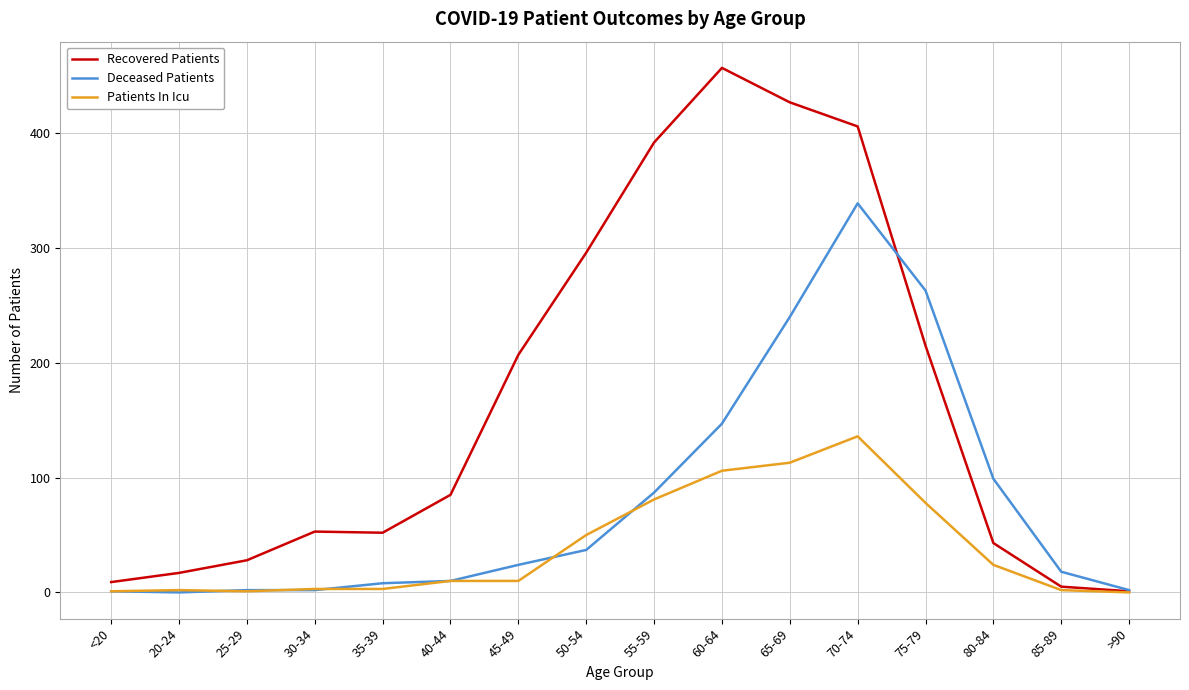

What position from the left is 85-89?

15